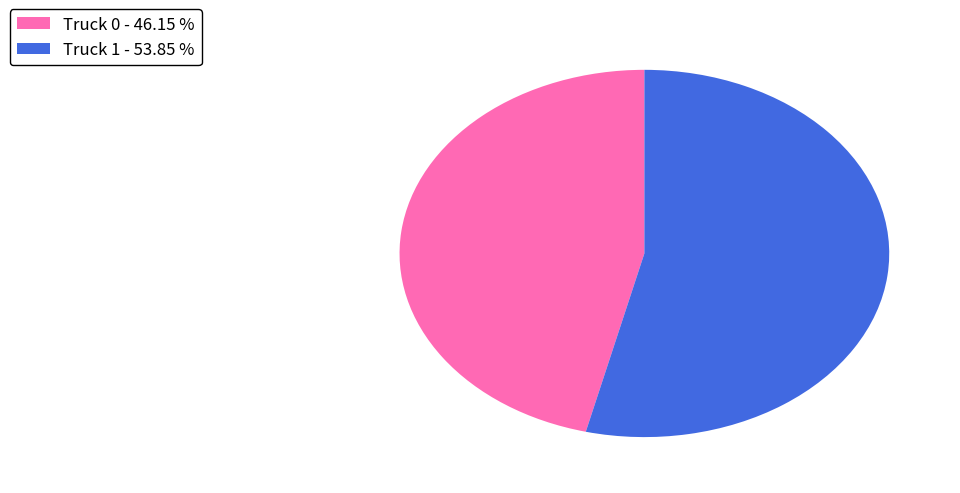

Is Truck 0 - 46.15 % the majority of the pie?

No